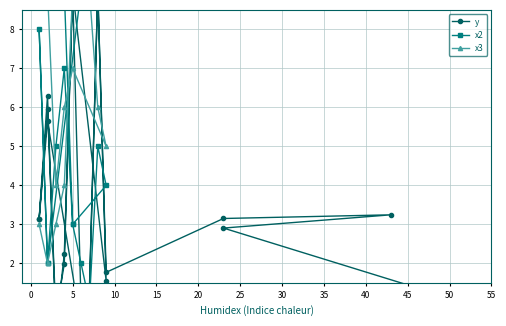

What is the highest value of the x3 series?

9.0